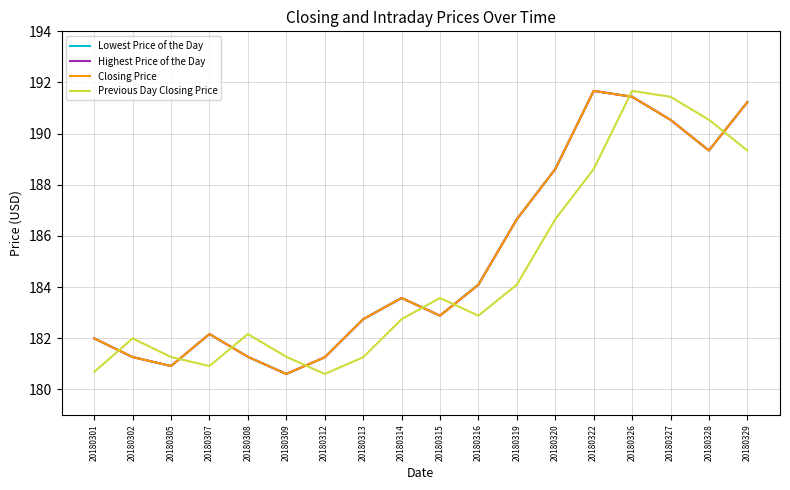

Which category has the highest value in the Lowest Price of the Day series?

20180322